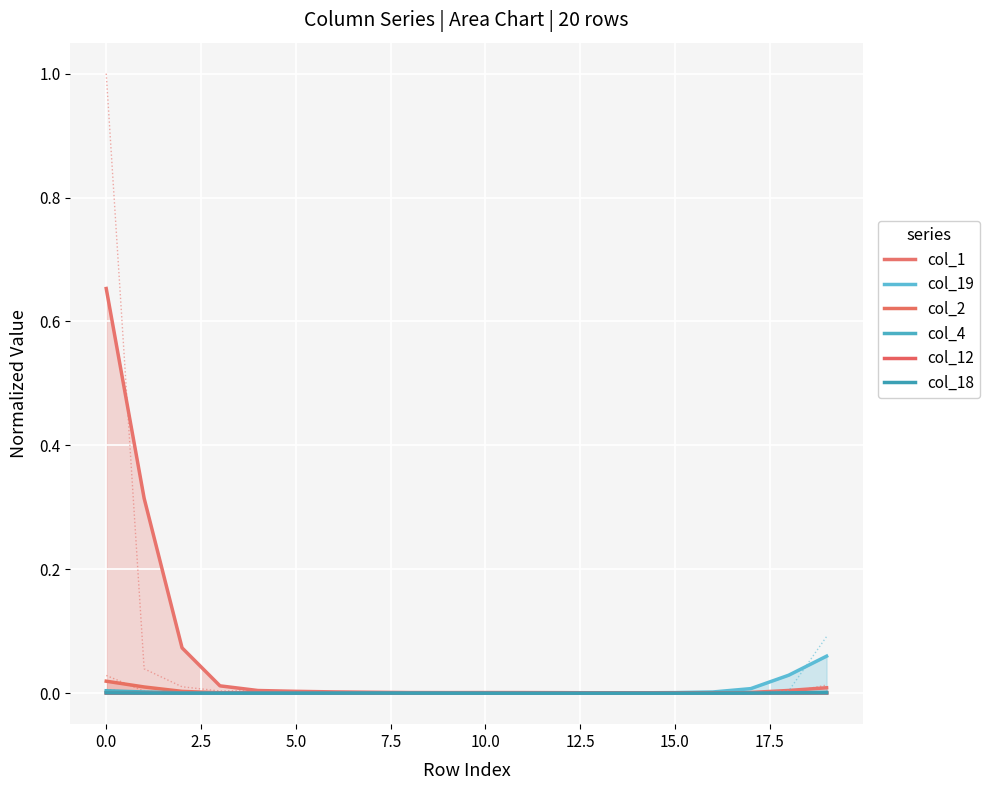

True or false: col_12 and col_1 intersect in this chart.

False